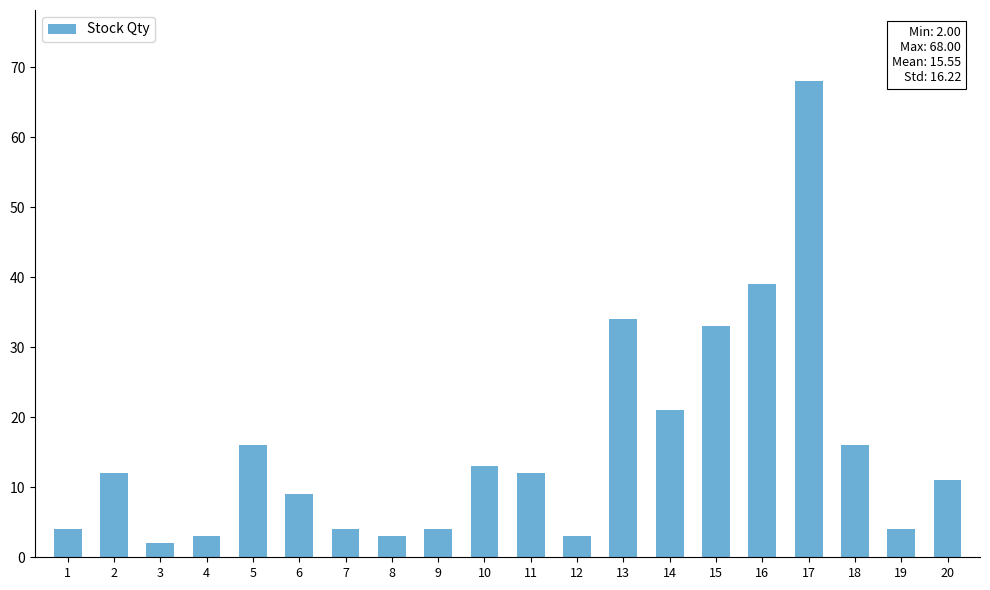

At which label is the value closest to 35?

13